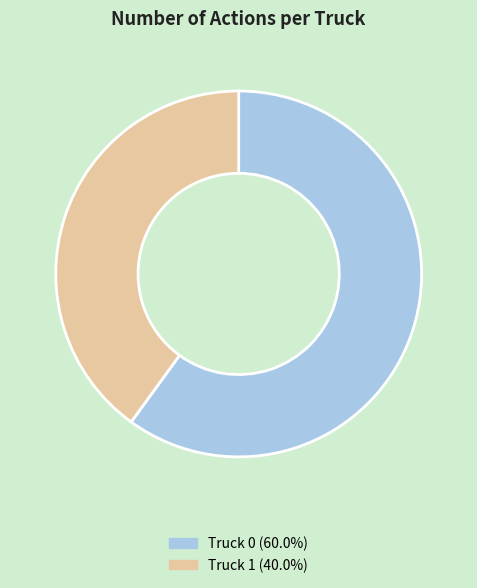

How many segments does this pie chart have?

2